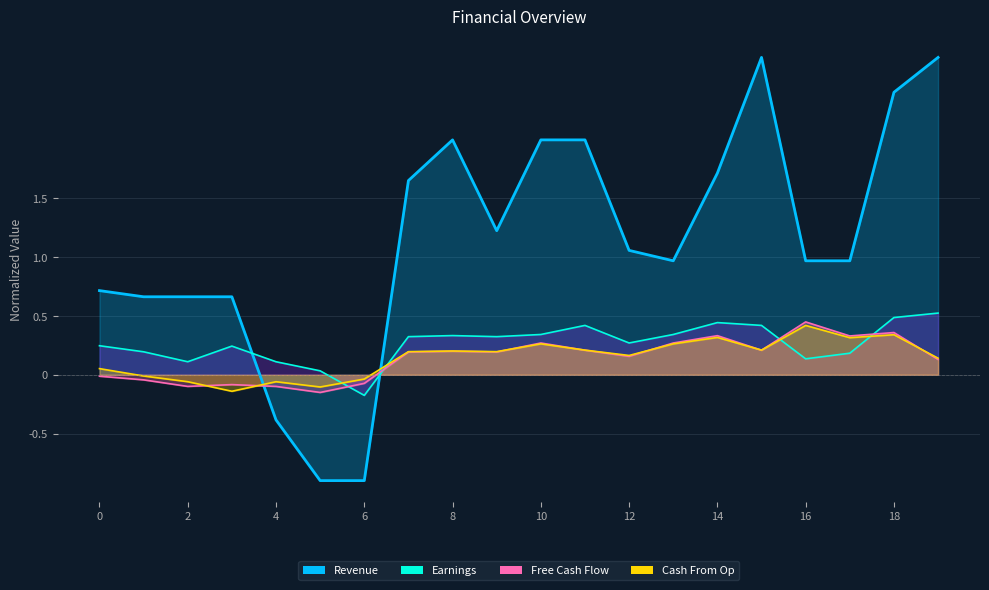

What is the value of the Free Cash Flow point at the 12th from the left?

0.2